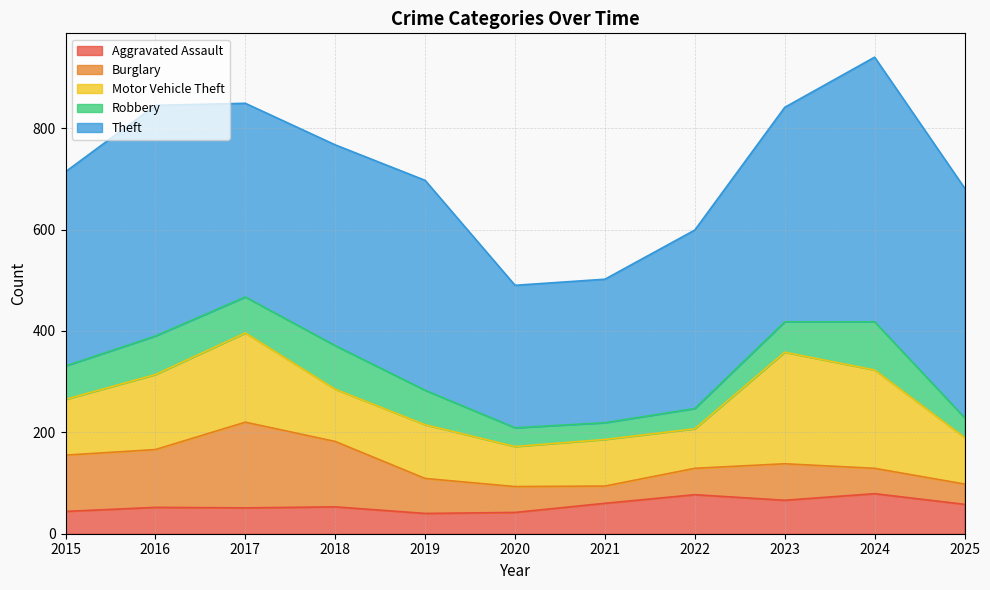

Between 2019 and 2021, which series saw the biggest shift?

Theft